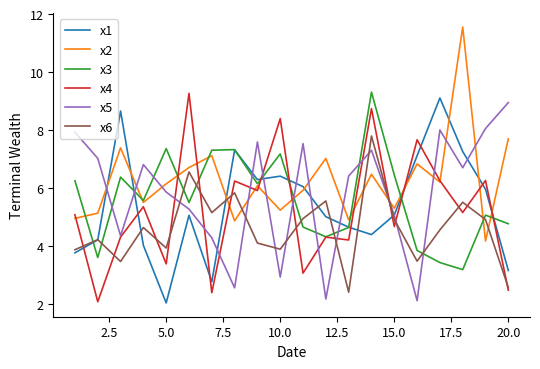

What is the minimum value for x1?

2.0